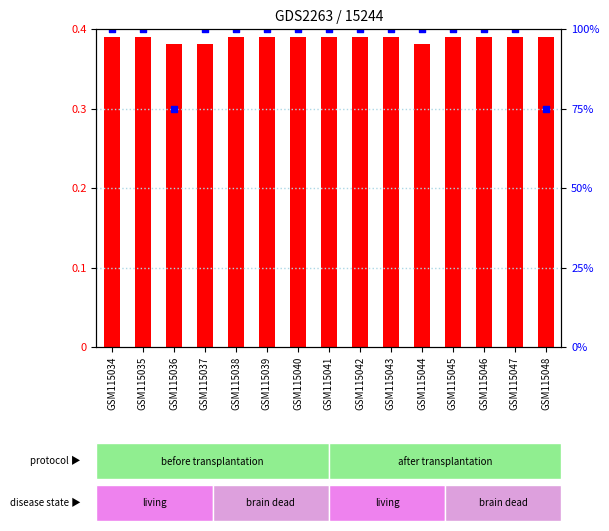

Which series contains the lowest Y value?

log10 ratio